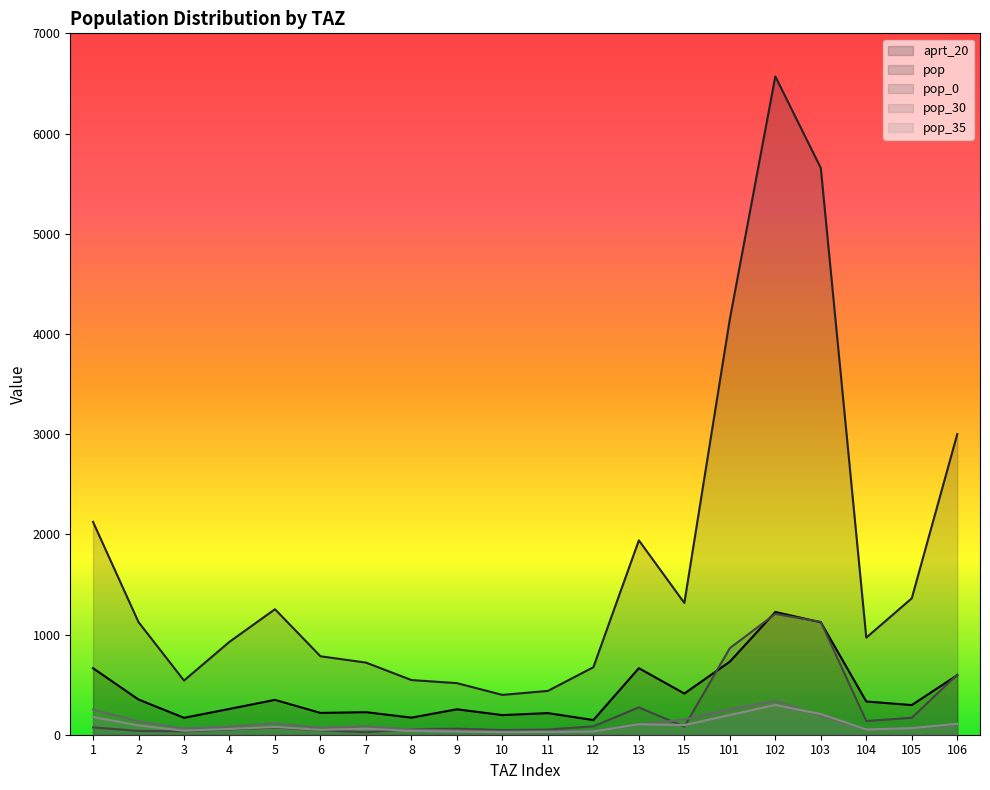

List the labels in order of pop_30 value, largest first.

102, 101, 1, 103, 15, 2, 5, 13, 106, 7, 4, 6, 105, 3, 8, 104, 9, 11, 12, 10